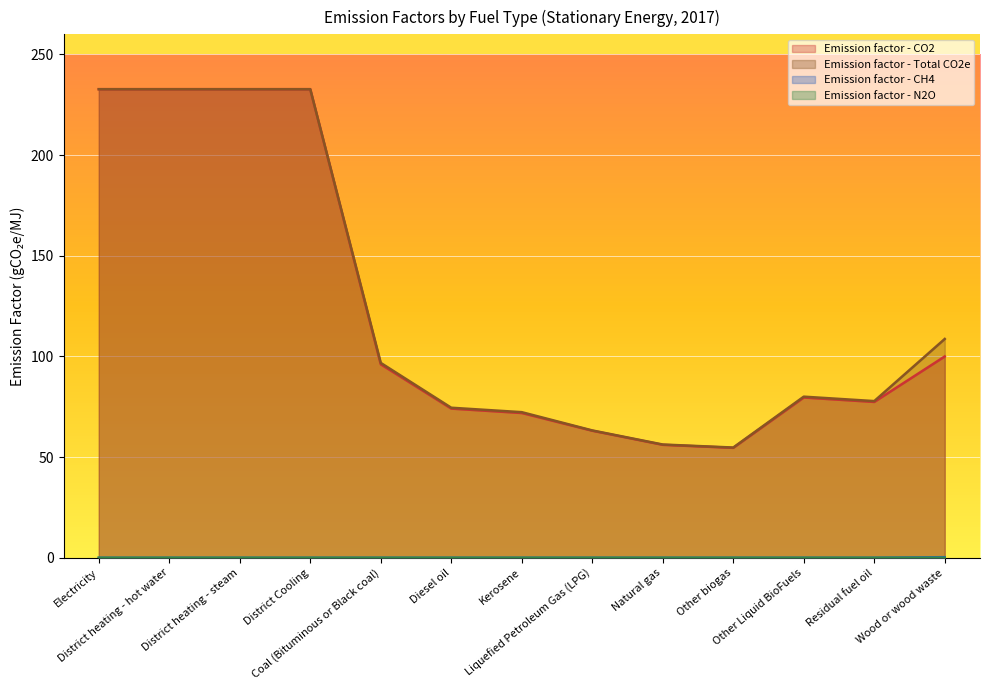

Which has a higher value, Wood or wood waste or Natural gas?

Wood or wood waste